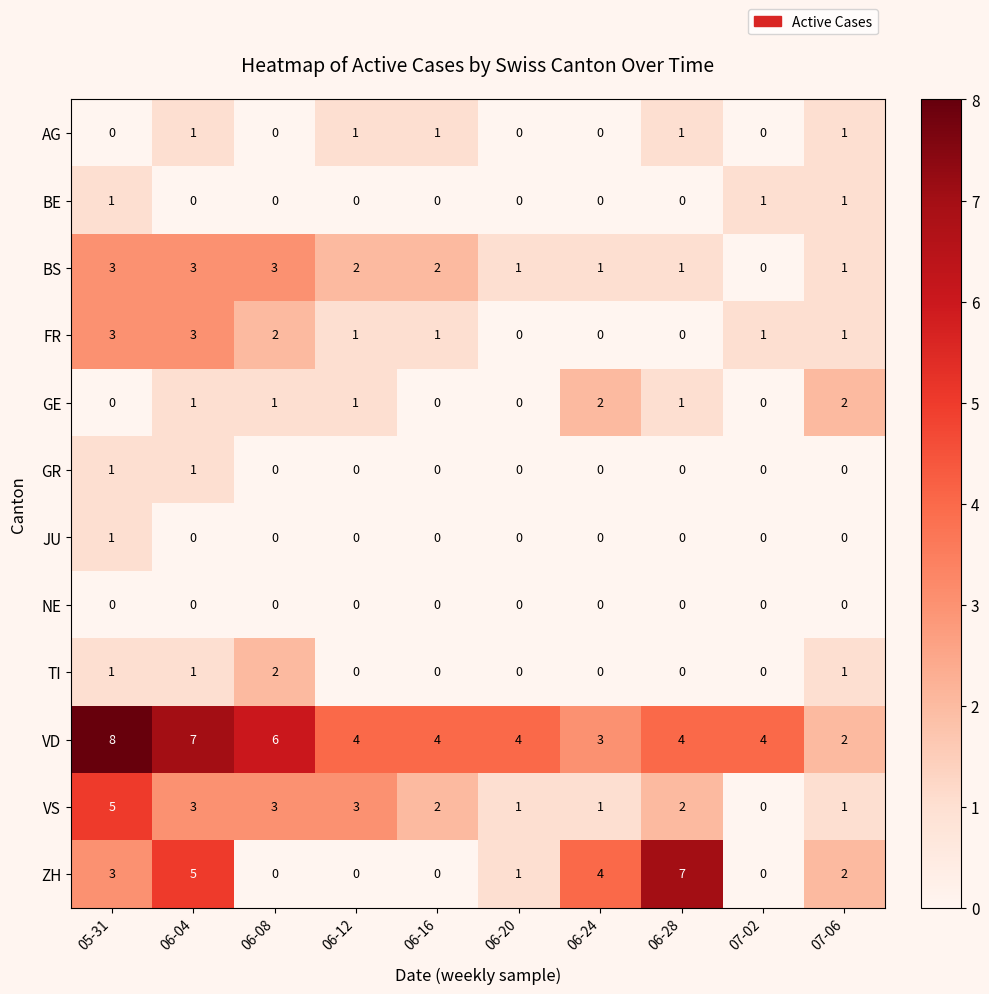

Which category has the highest value across all series?

05-31